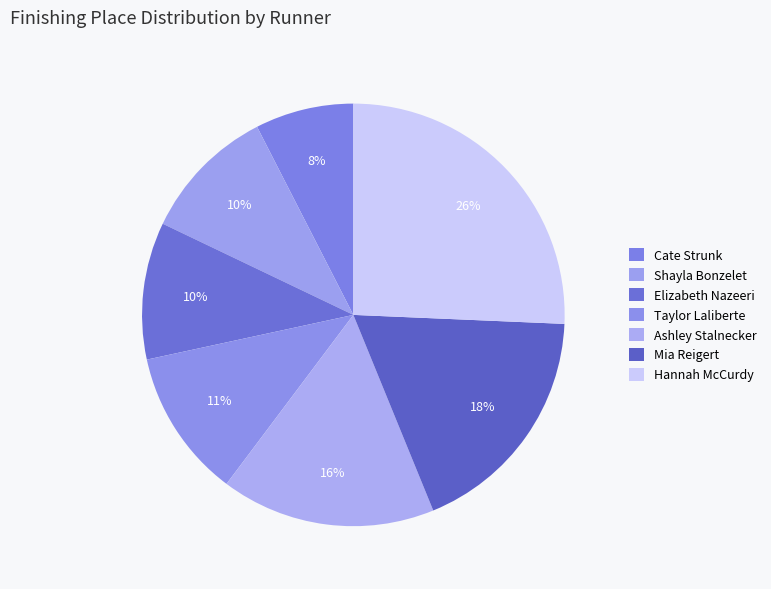

How many segments does this pie chart have?

7